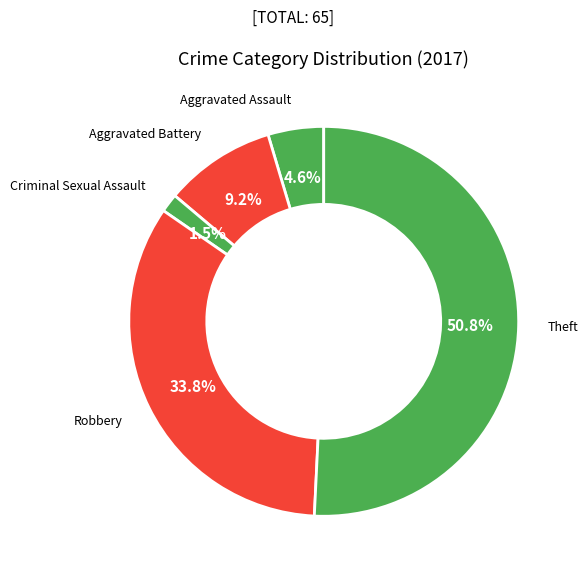

How many segments does this pie chart have?

5